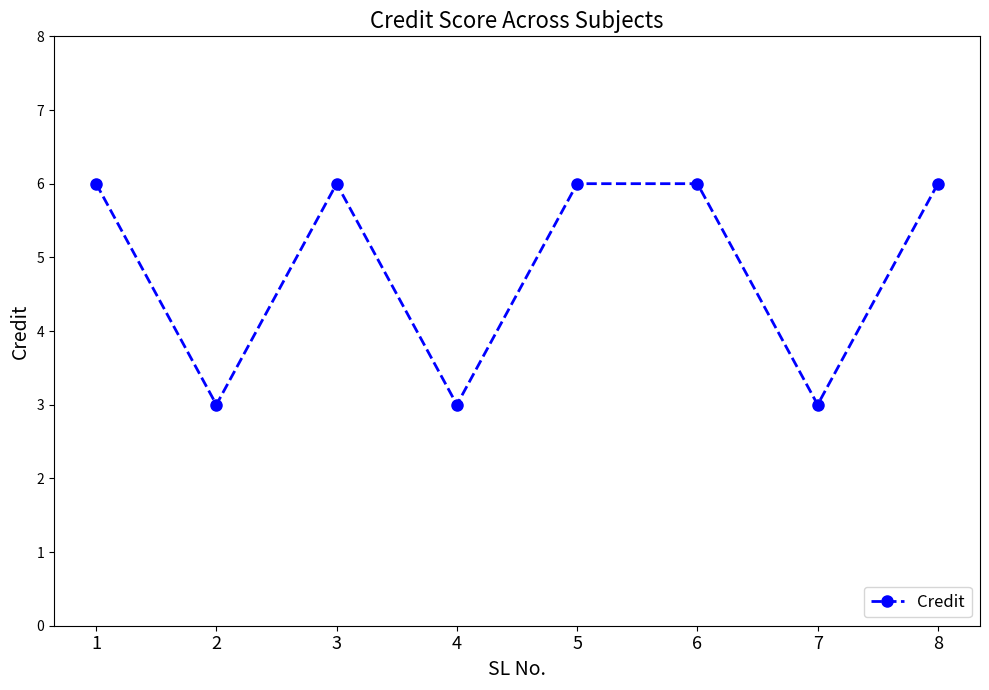

How many lines are shown in the chart?

1